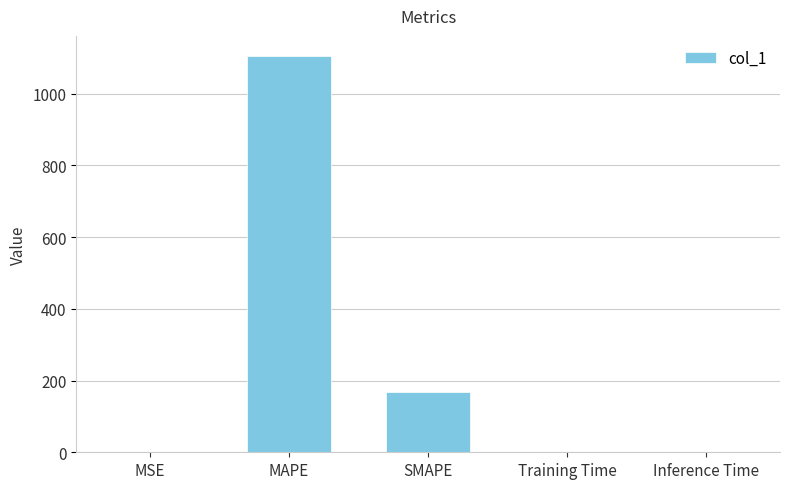

The chart shows a value of 1105.4 at MAPE. True or false?

True